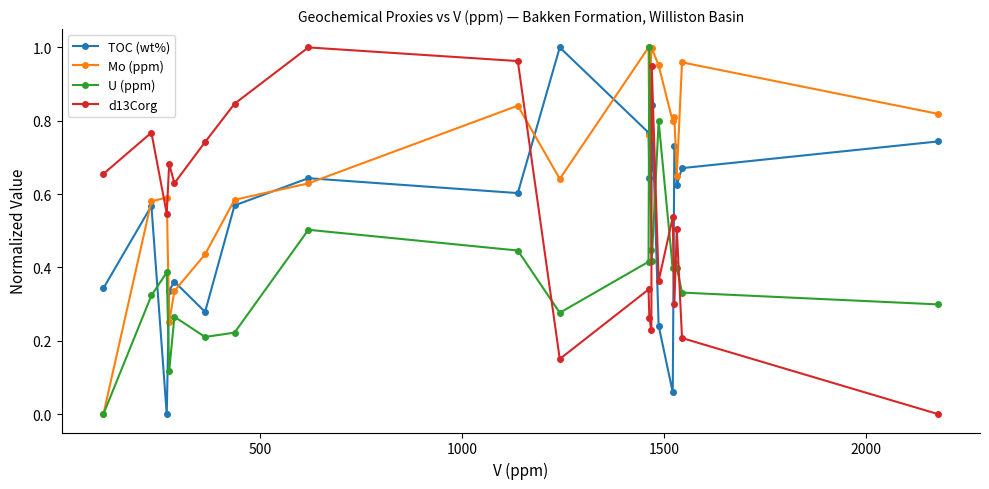

True or false: TOC (wt%) and Mo (ppm) cross at least once.

True